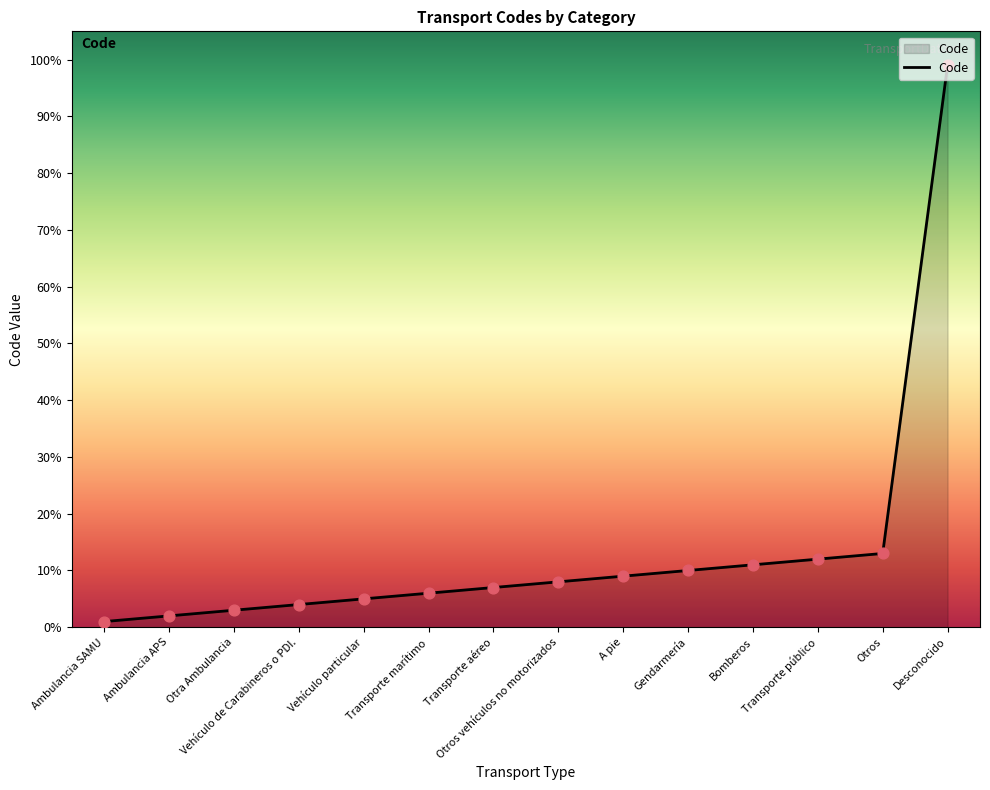

Between Transporte aéreo and Transporte marítimo, which is larger?

Transporte aéreo